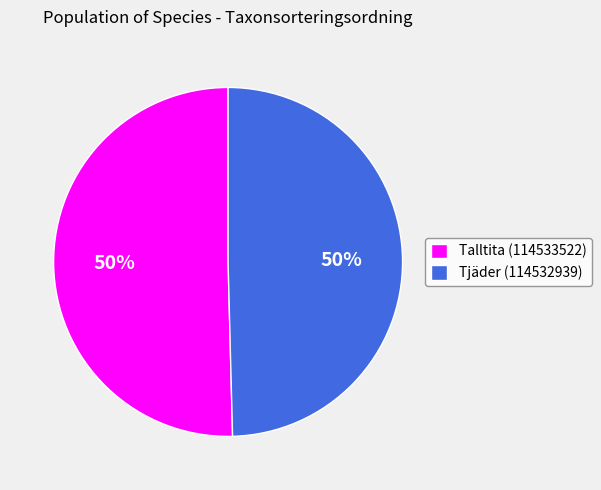

Combined, do Talltita (114533522) and Tjäder (114532939) account for over 50%?

Yes